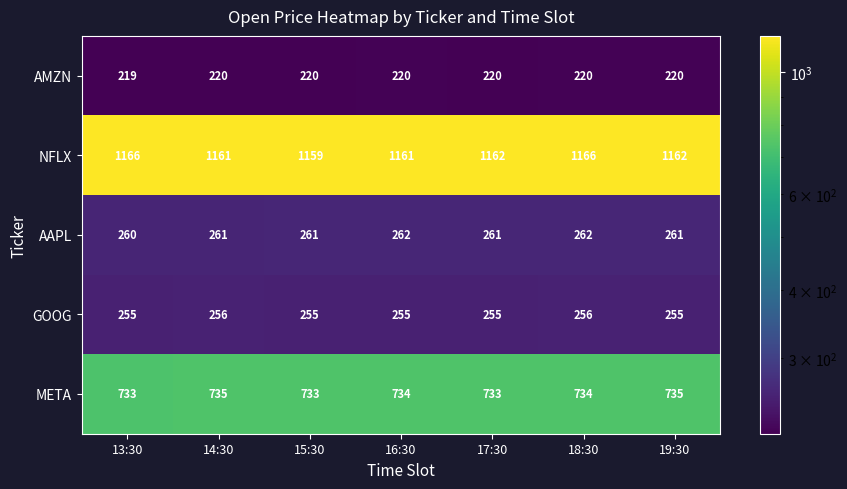

Which series has the largest total across all categories?

NFLX